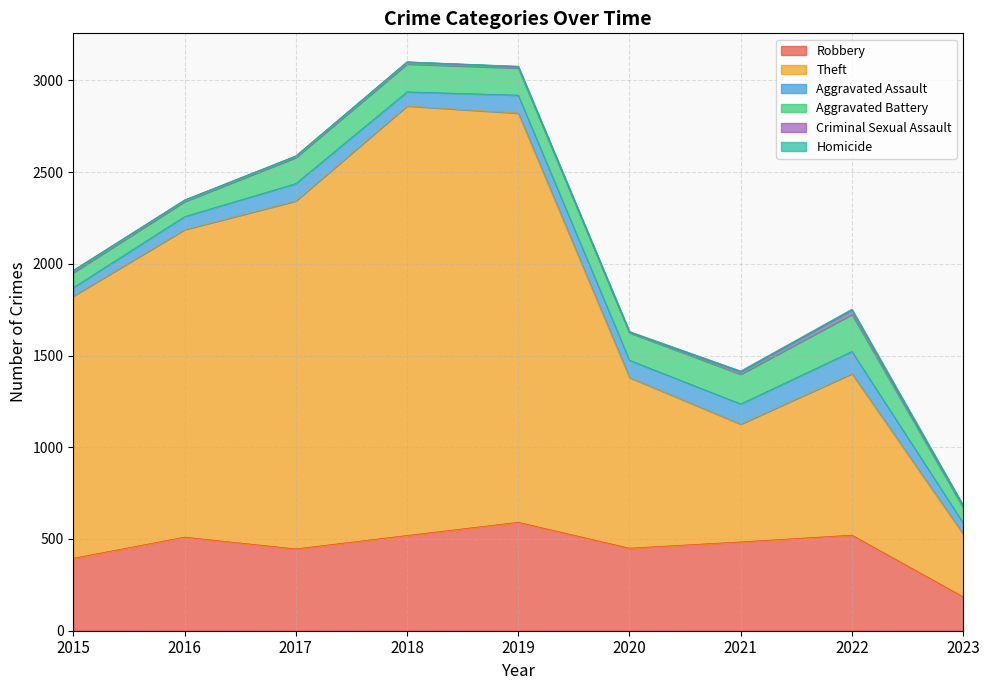

How many data points does each series have?

9